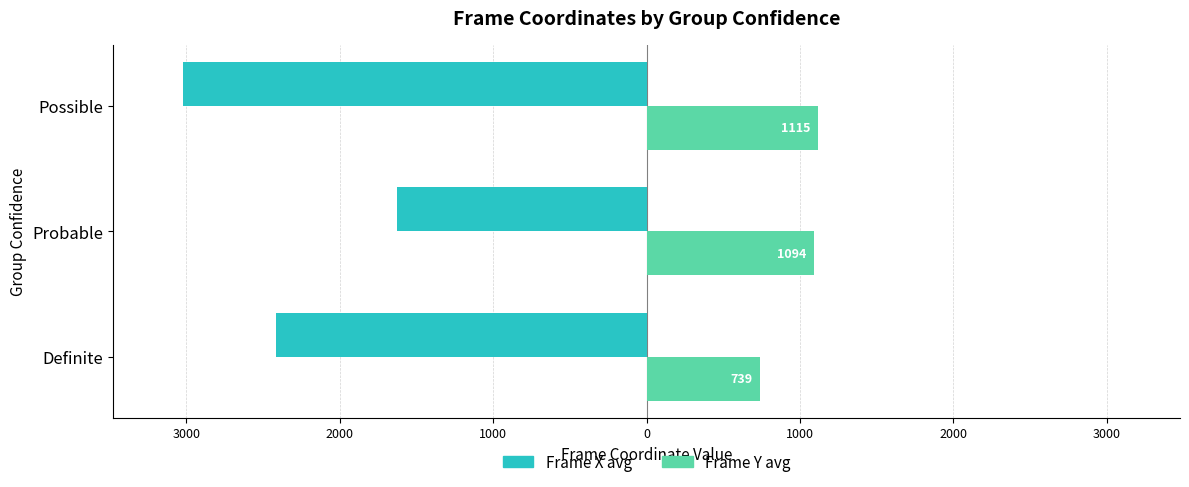

What is the sum of all Frame Y avg values?

2948